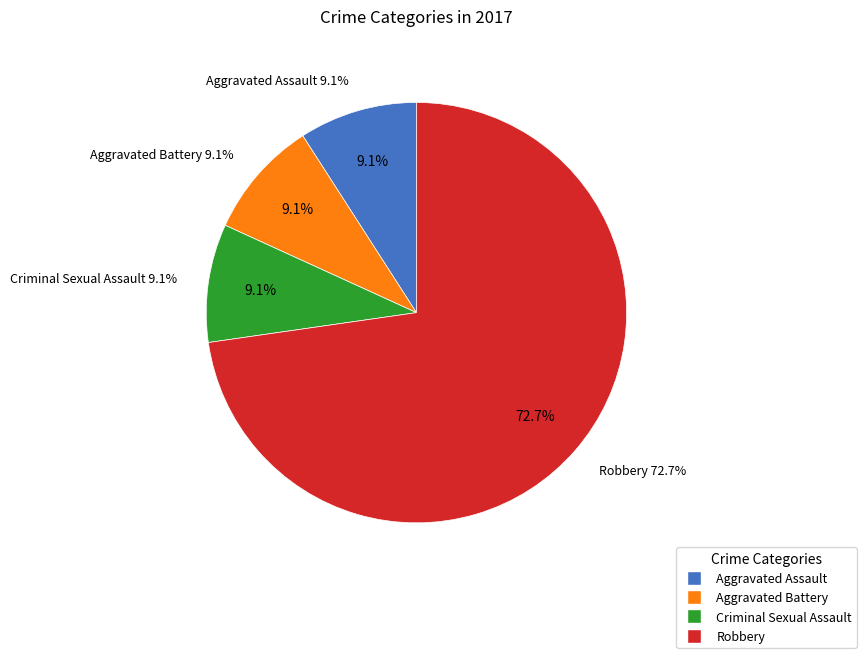

Is it true that Robbery is 80% of the pie?

False